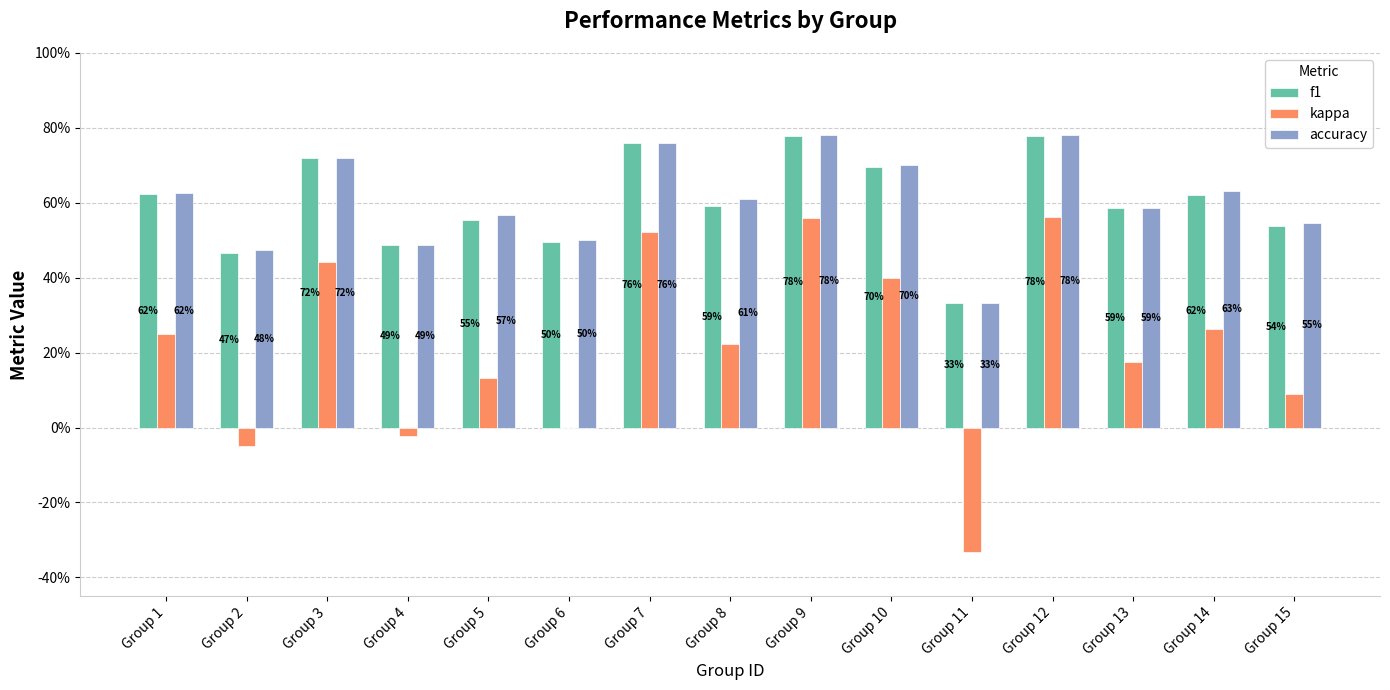

What is the difference between the maximum and minimum values in the accuracy series?

0.4